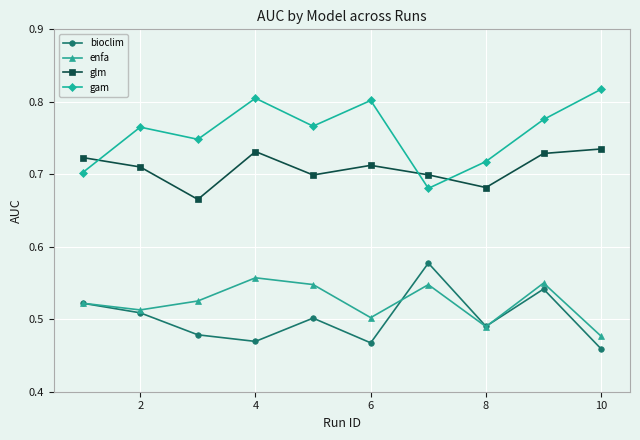

Rank the series by their maximum value, from highest to lowest.

gam, glm, bioclim, enfa